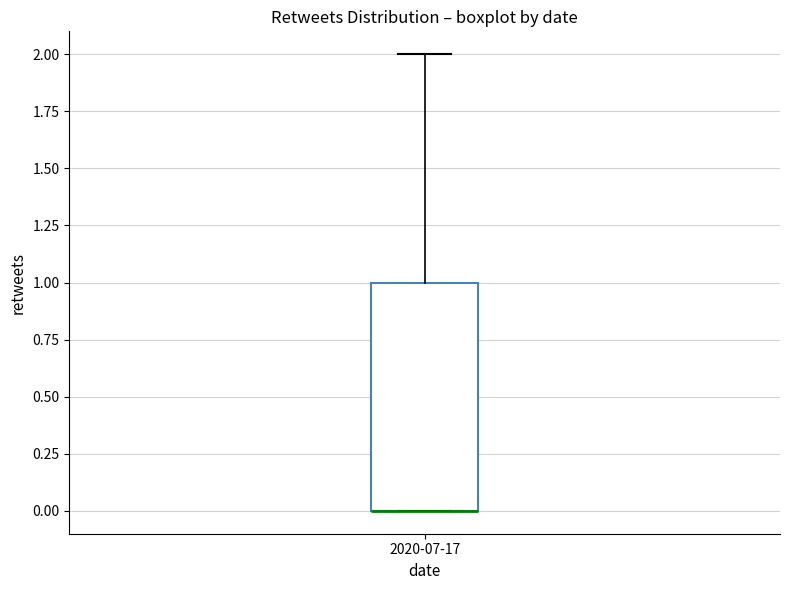

Read this box plot against the y-axis: the position of the median line, the range covered by the box, and the ends of both whiskers. The values are not printed on the chart, so give them approximately, as read against the axis.

median 0 (drawn on the box's lower edge), box 0 to 1, whiskers 0 to 2